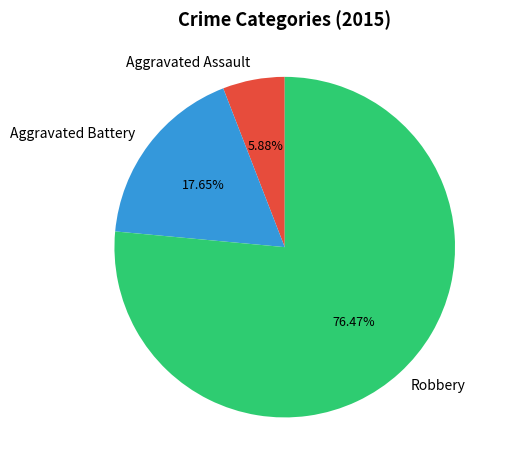

To the nearest percent, what percentage of the pie is Aggravated Assault?

6%